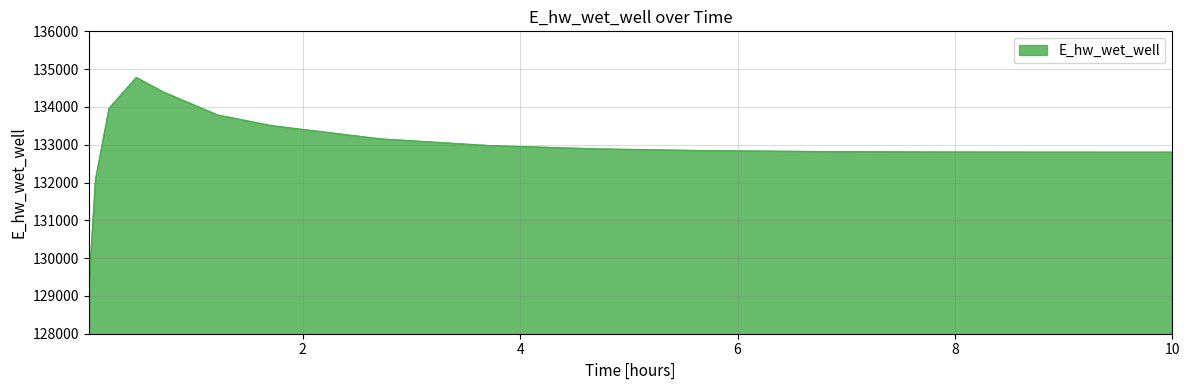

What is the difference between the maximum and minimum values?

5650.1